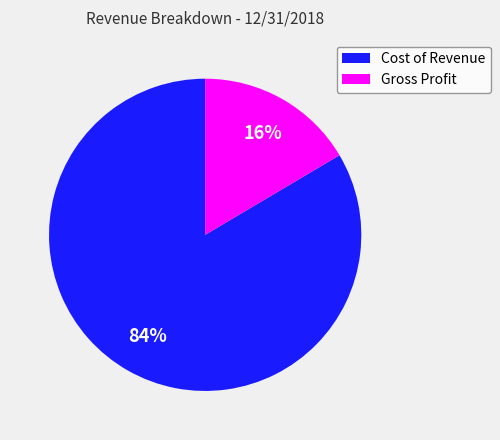

Does Gross Profit account for over 50% of the chart?

No